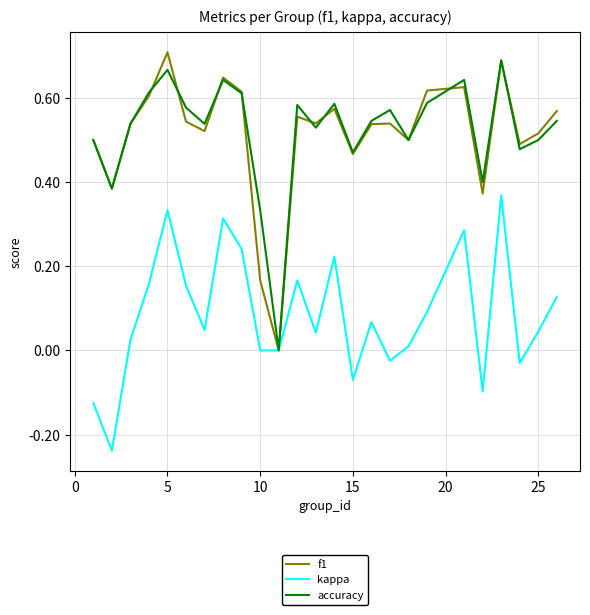

Does the chart display data point markers on the line(s)?

No